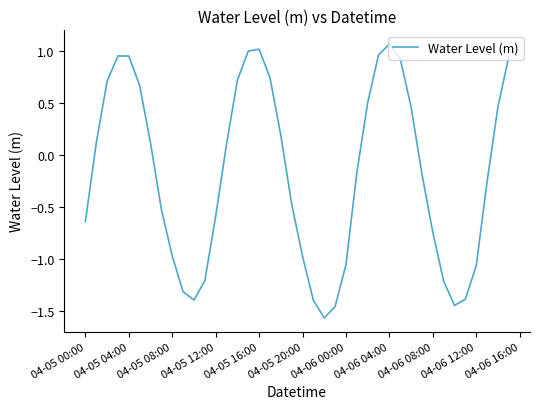

True or false: the data has more than 2 interior local peaks.

True